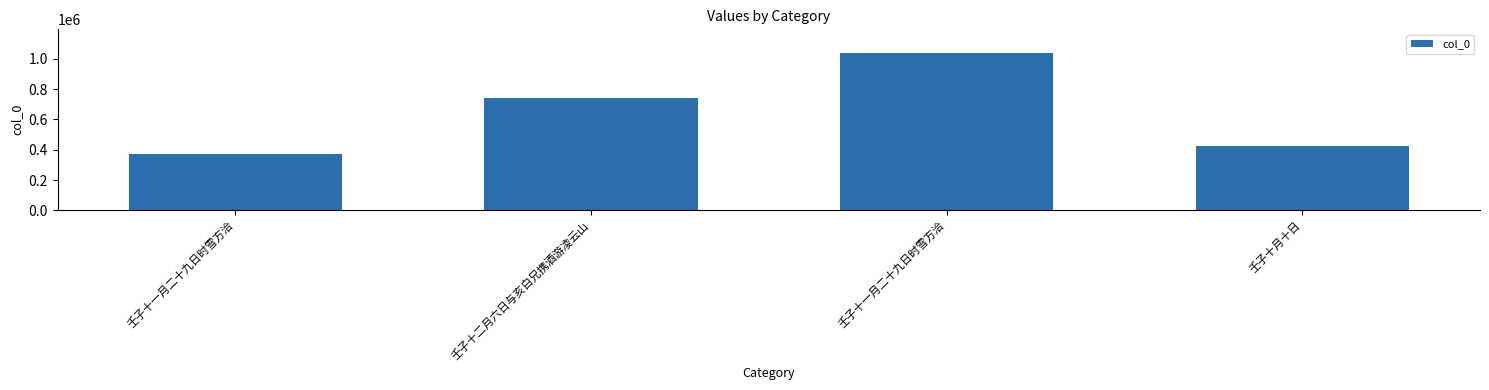

Reading left to right, transcribe all the data shown in this chart.

壬子十一月二十九日时雪方洽=372625	壬子十二月六日与亥白兄携酒游凌云山=743834	壬子十一月二十九日时雪方洽=1039622	壬子十月十日=421645